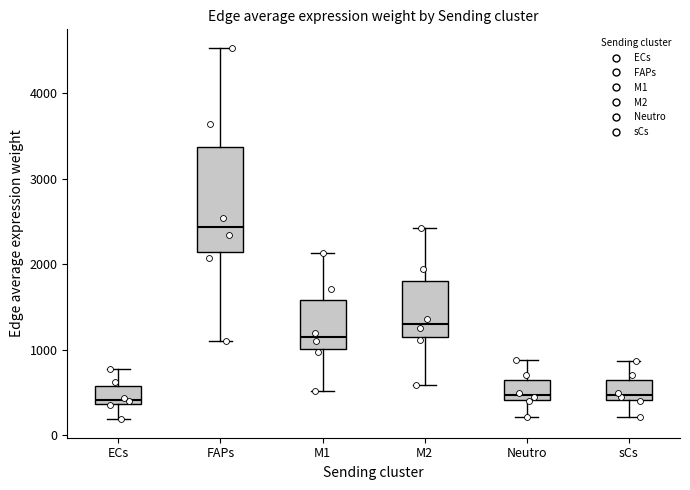

Where does the median line of the box for Neutro sit on the y-axis? The values are not printed on the chart, so give them approximately, as read against the axis.

500